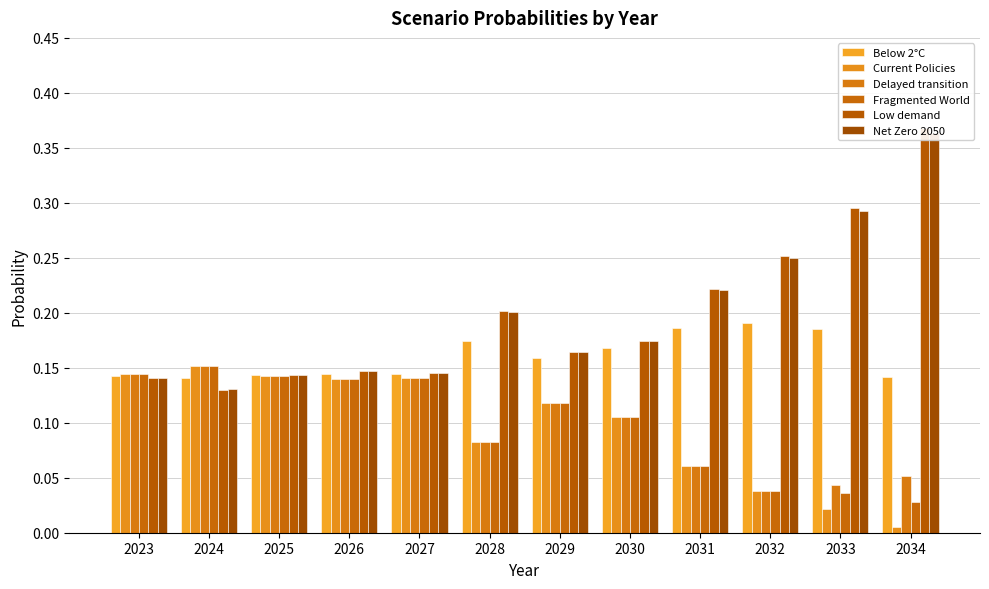

How many groups of bars are there?

12